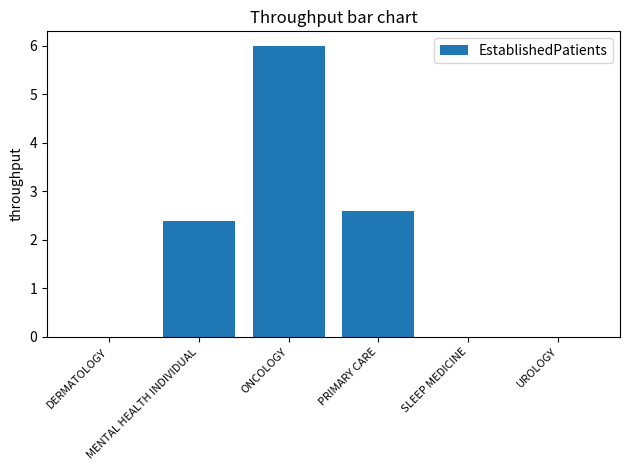

What is the sum of the values at PRIMARY CARE and DERMATOLOGY?

2.6